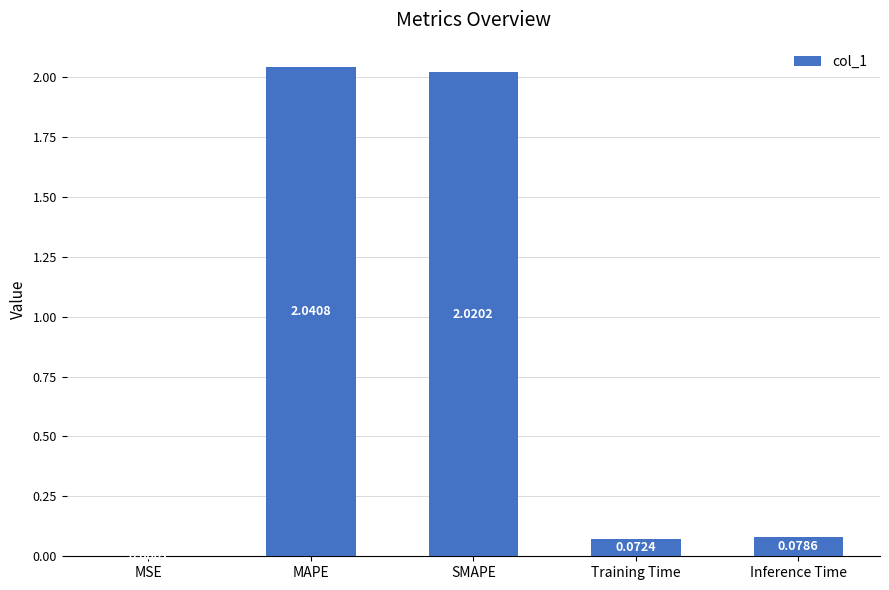

What is the sum of the values at Inference Time and MAPE?

2.1